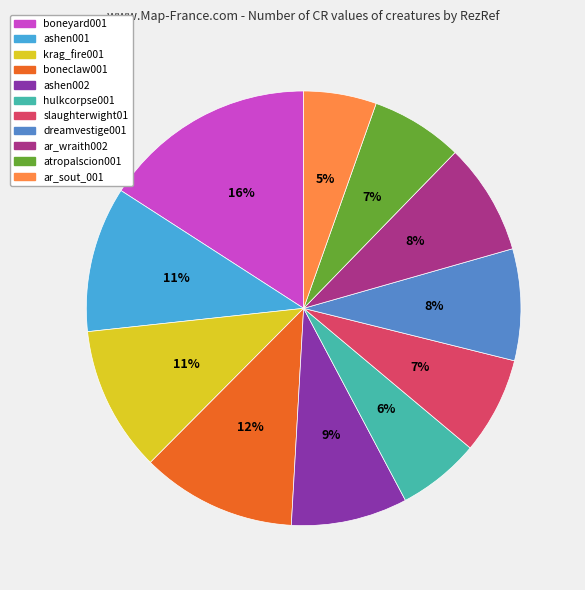

To the nearest percent, what is the average slice percentage?

9%